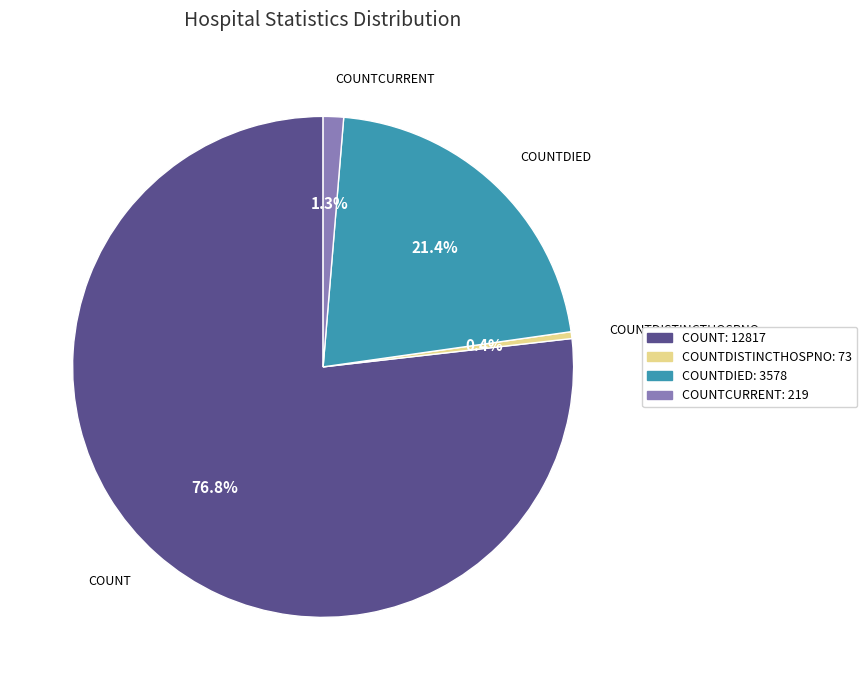

Is there a majority slice in this chart?

Yes